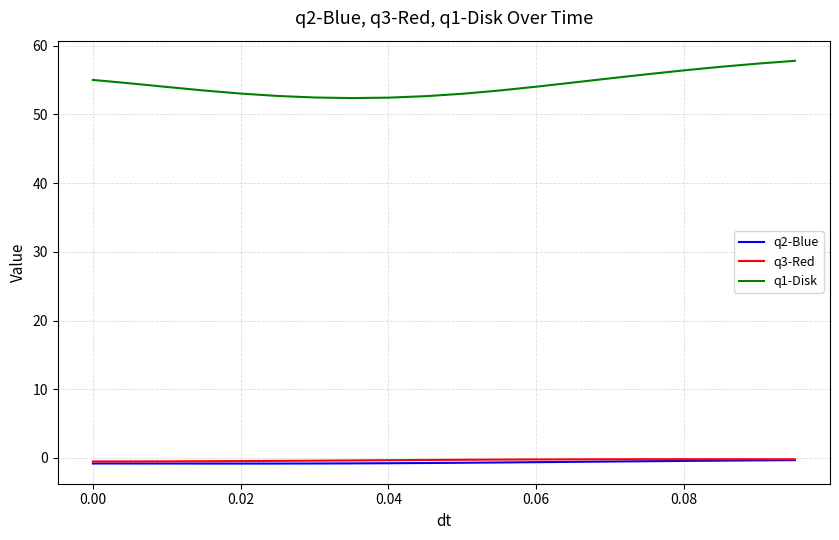

Which series has the largest range (max minus min)?

q1-Disk